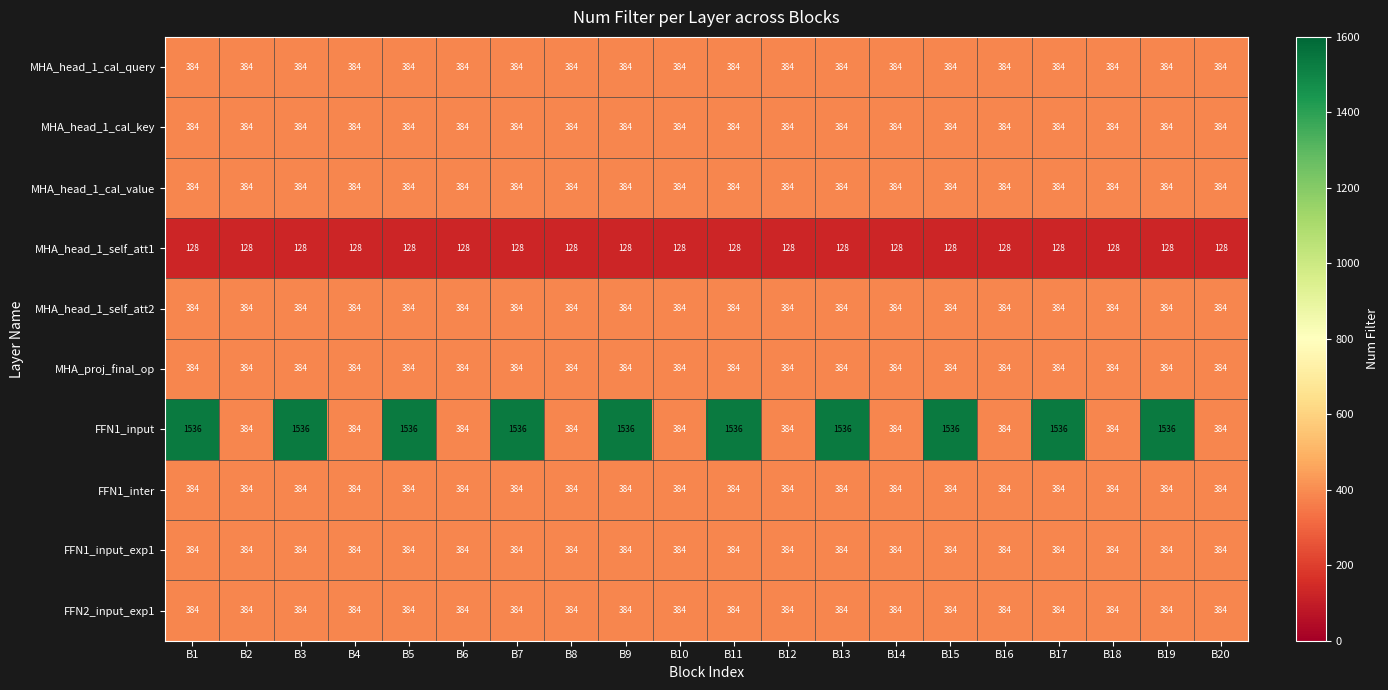

Is the value of MHA_head_1_self_att1 at B2 greater than the value of MHA_head_1_cal_key at B13?

No